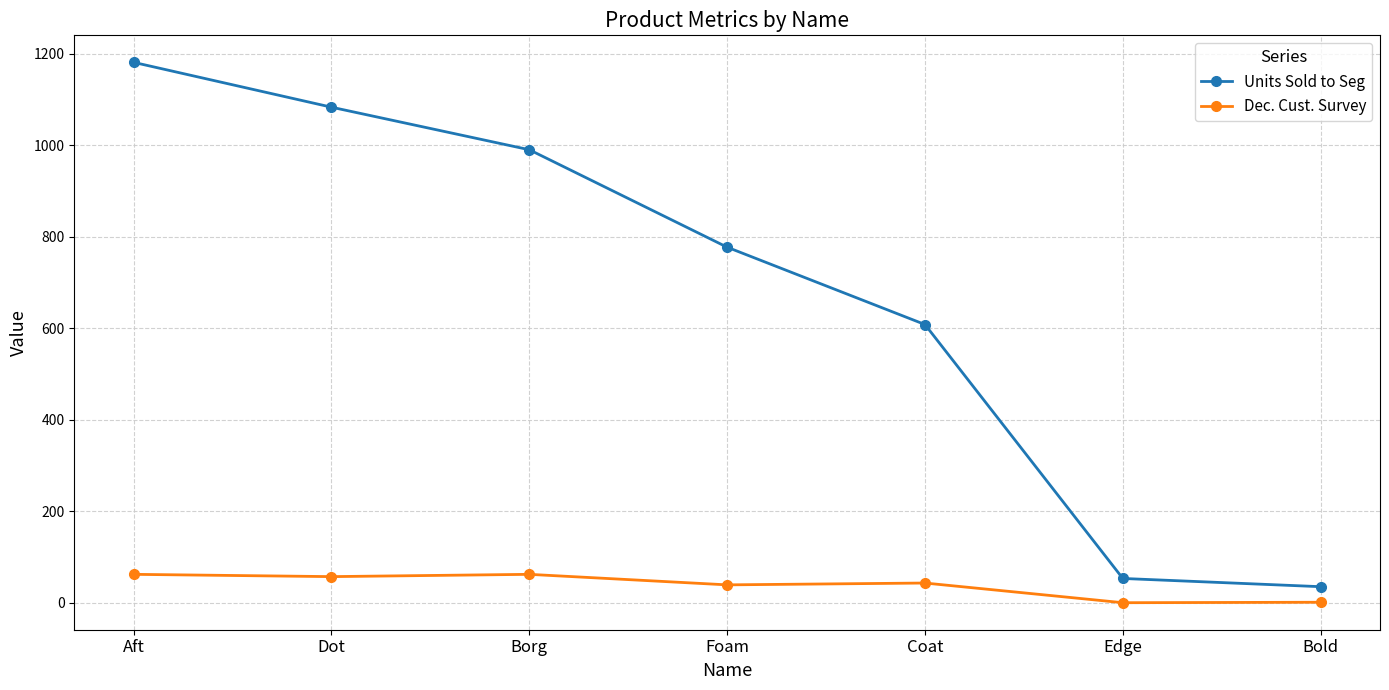

What is the difference between the maximum and minimum values in the Dec. Cust. Survey series?

62